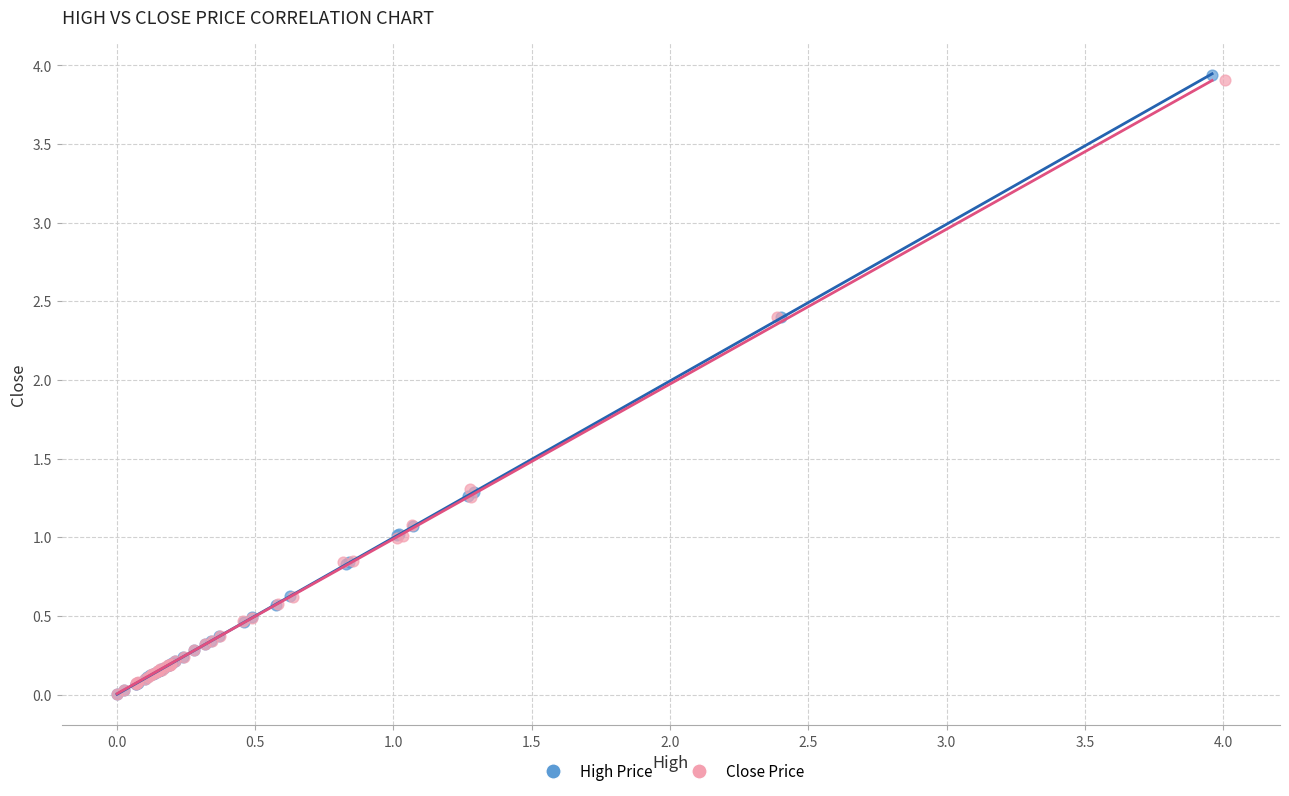

Which series has the largest Y range (max minus min)?

High Price